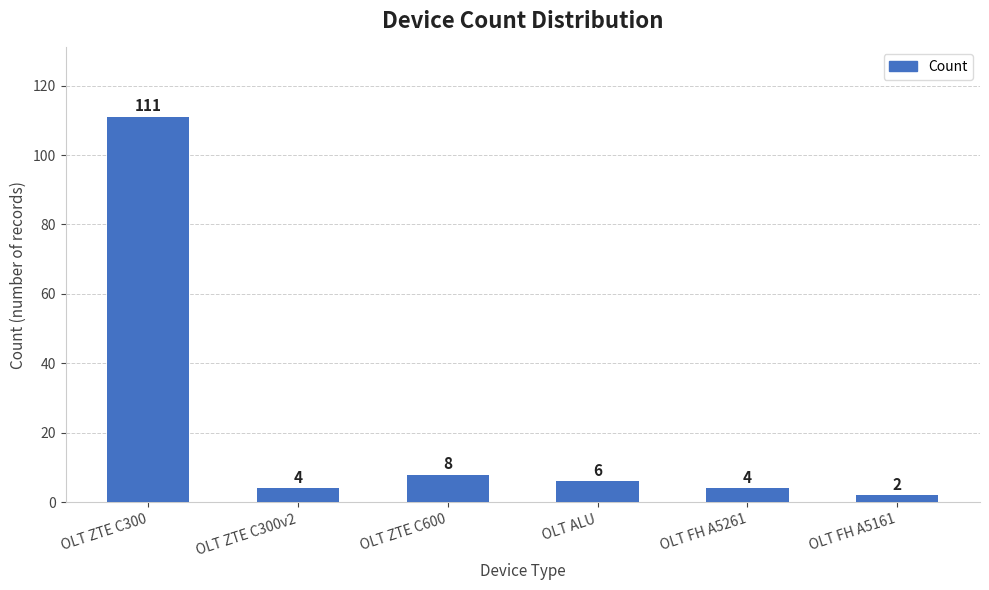

The value at OLT FH A5161 is 2. True or false?

True